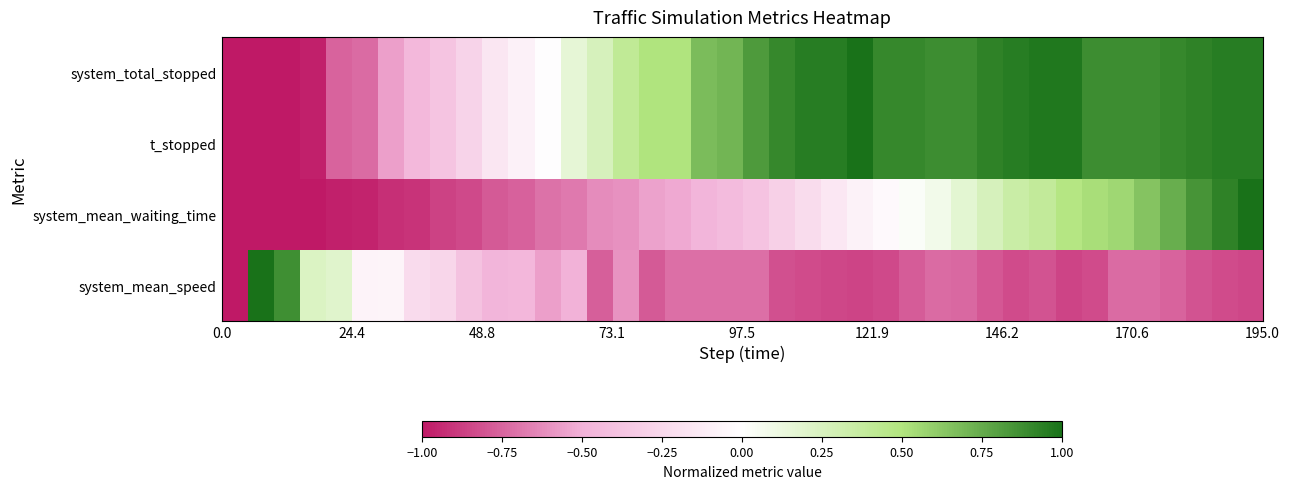

At how many categories does at least one series exceed 0?

31